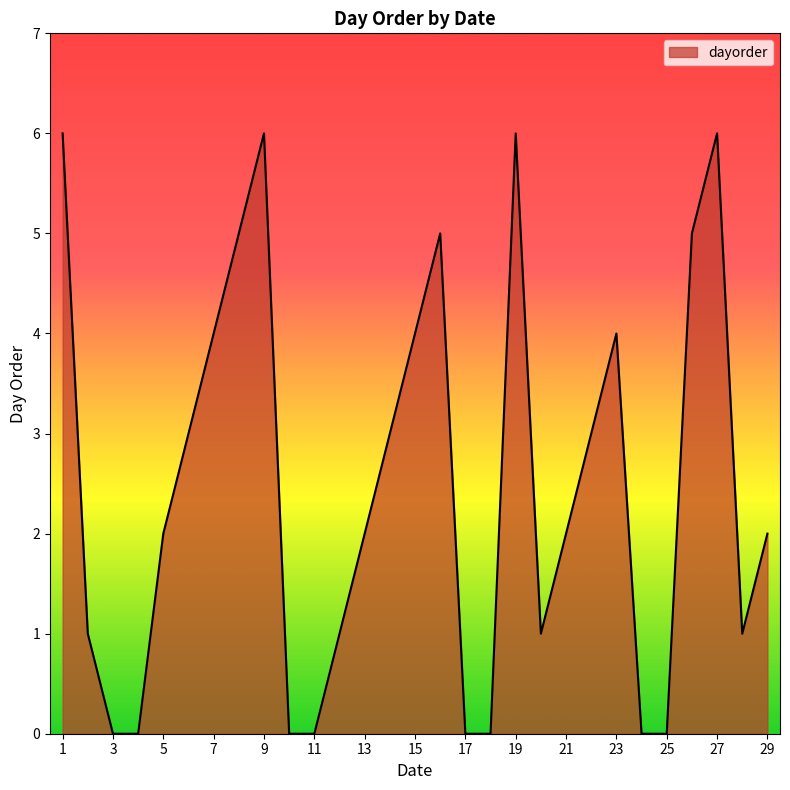

What is the maximum value shown in the chart?

6